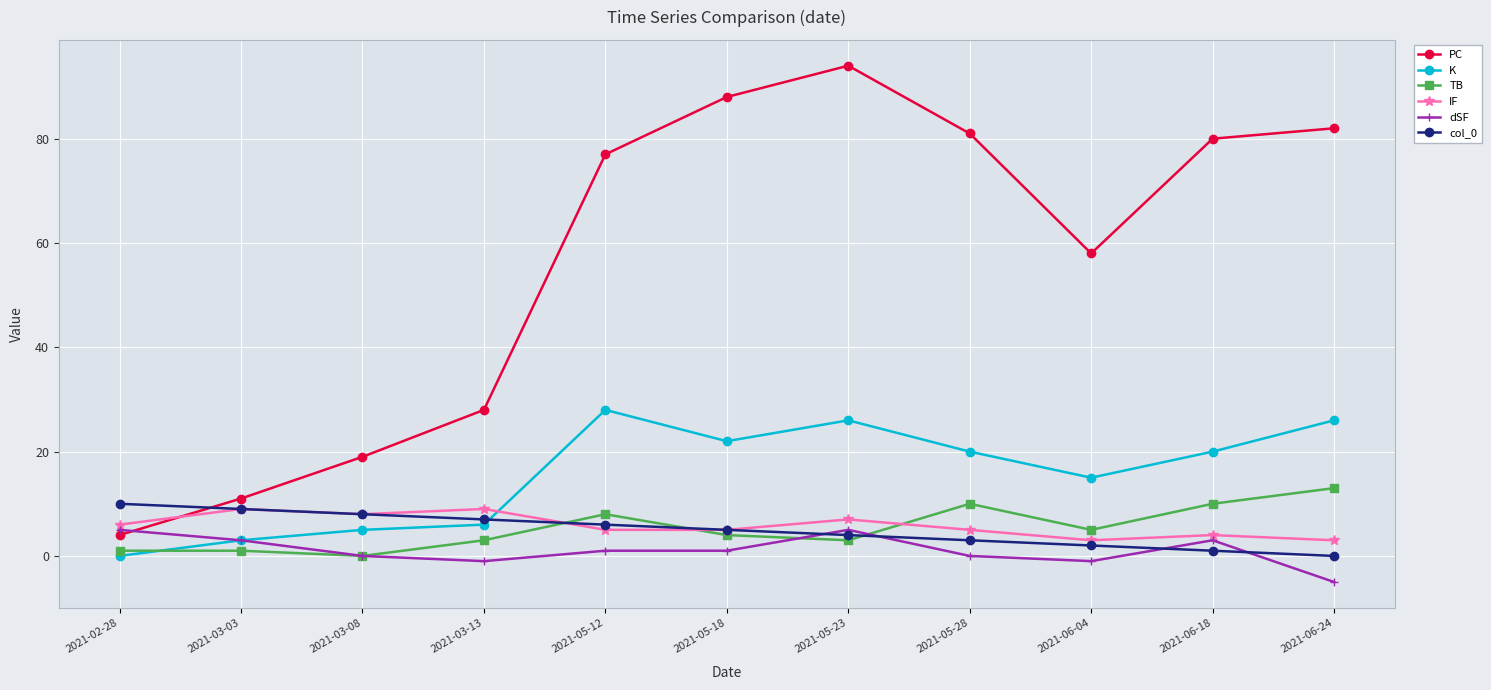

Where is the first local minimum for TB?

2021-03-08